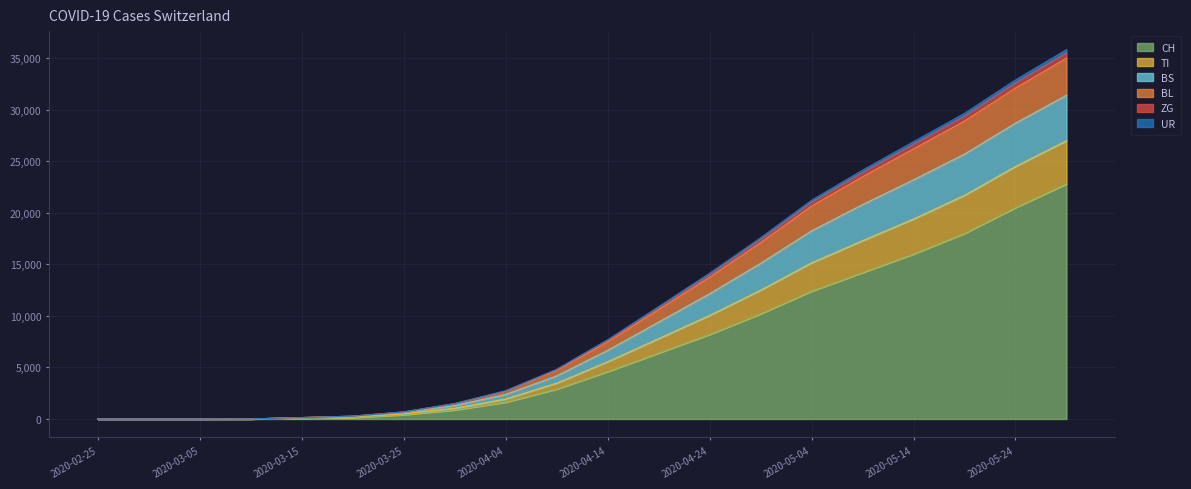

True or false: TI and CH intersect in this chart.

False